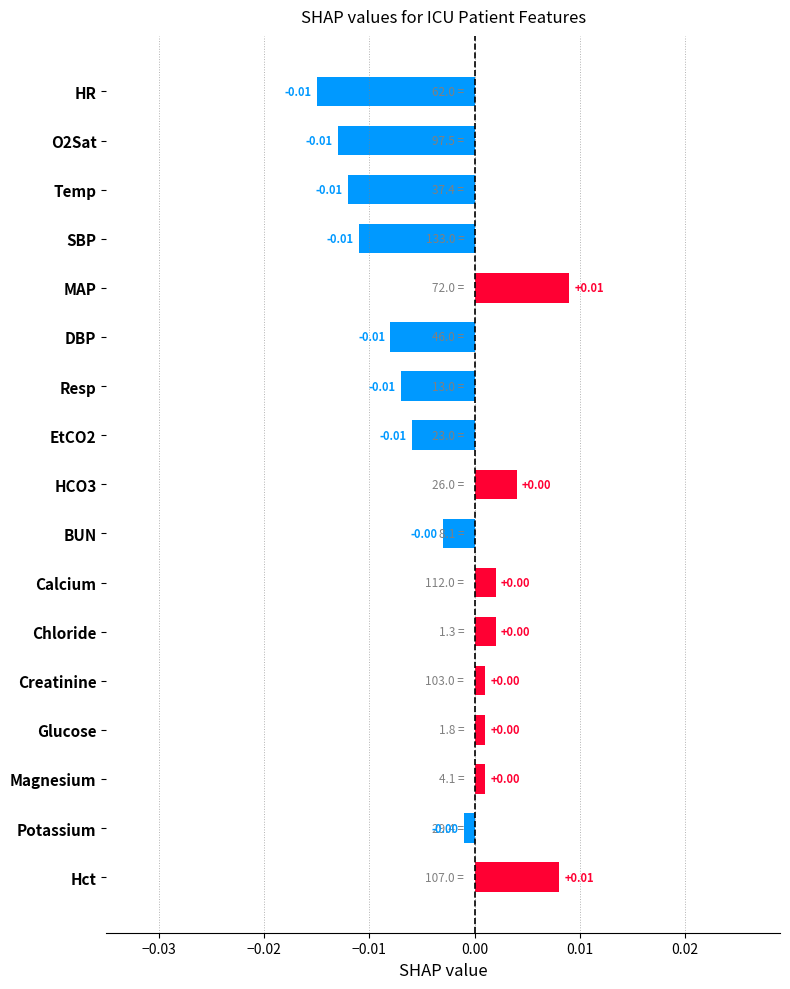

What is the label of the 12th bar from the bottom?

DBP